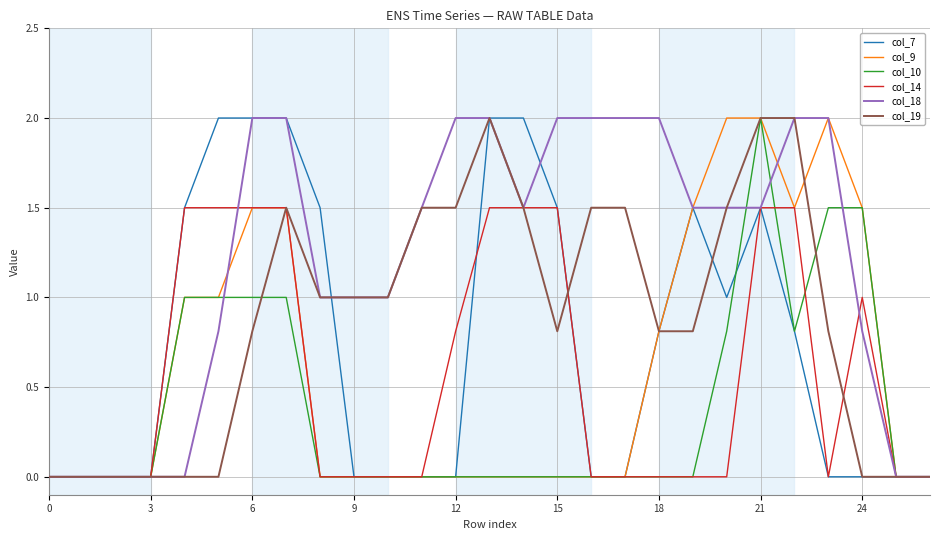

Count the number of categories in the chart.

27